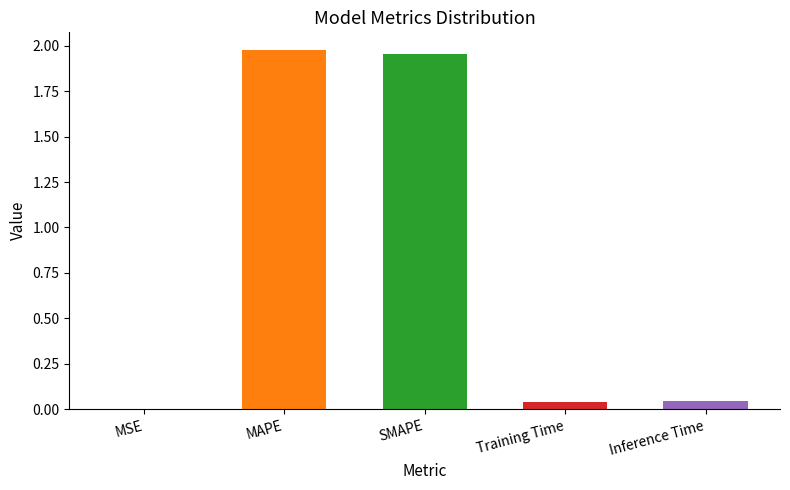

Reading left to right, list all the values displayed in this chart.

MSE=0.0	MAPE=2.0	SMAPE=2.0	Training Time=0.0	Inference Time=0.0